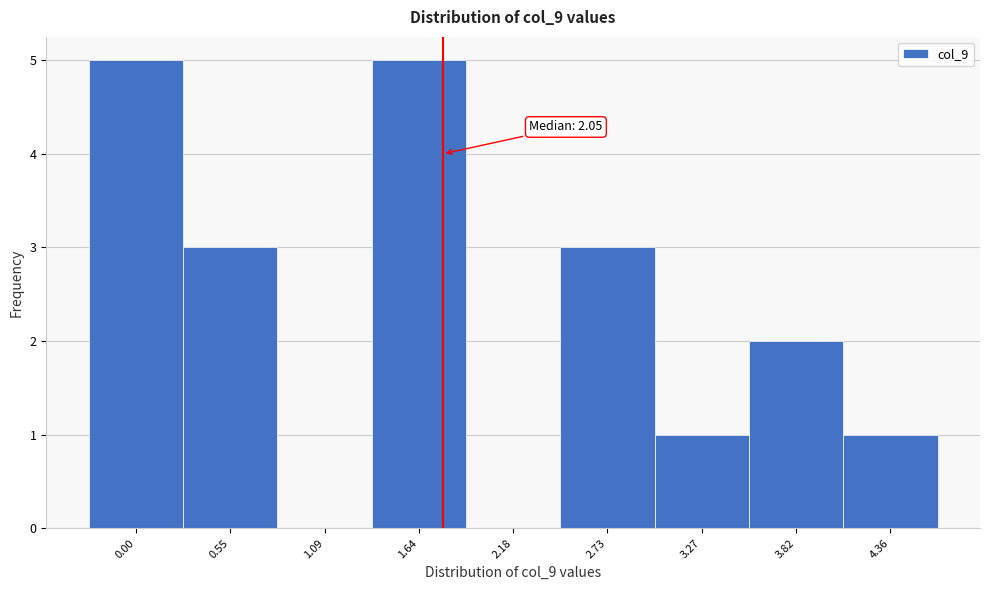

Reading left to right, extract all data points from this chart.

0.00=5	0.55=3	1.09=0	1.64=5	2.18=0	2.73=3	3.27=1	3.82=2	4.36=1